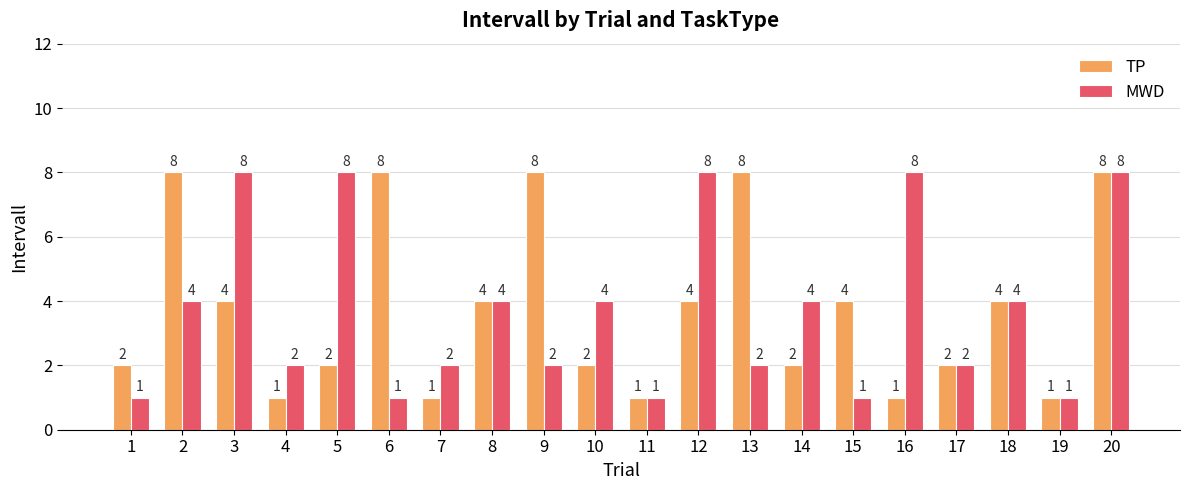

How many groups of bars are there?

20